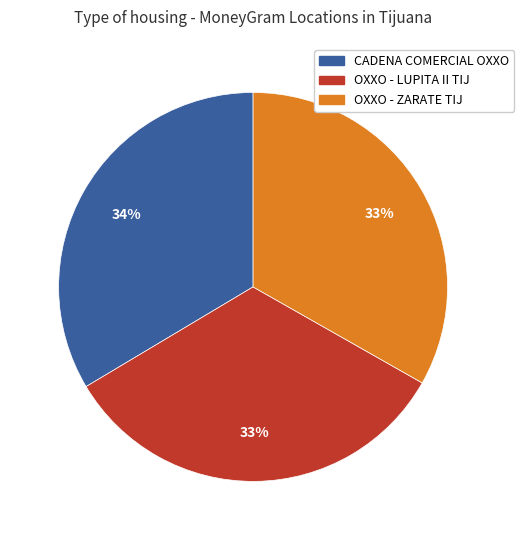

Does any single category account for the majority?

No